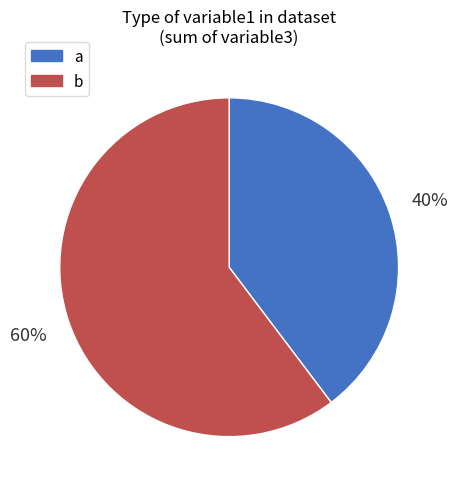

True or false: b accounts for 60% of the total.

True